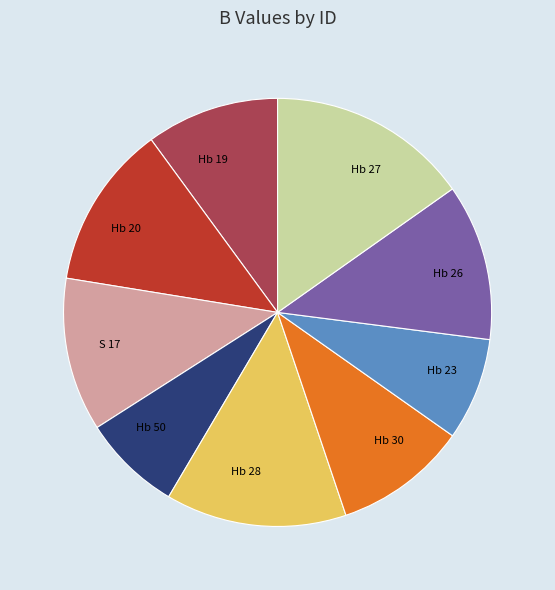

How many slices are in this pie chart?

9